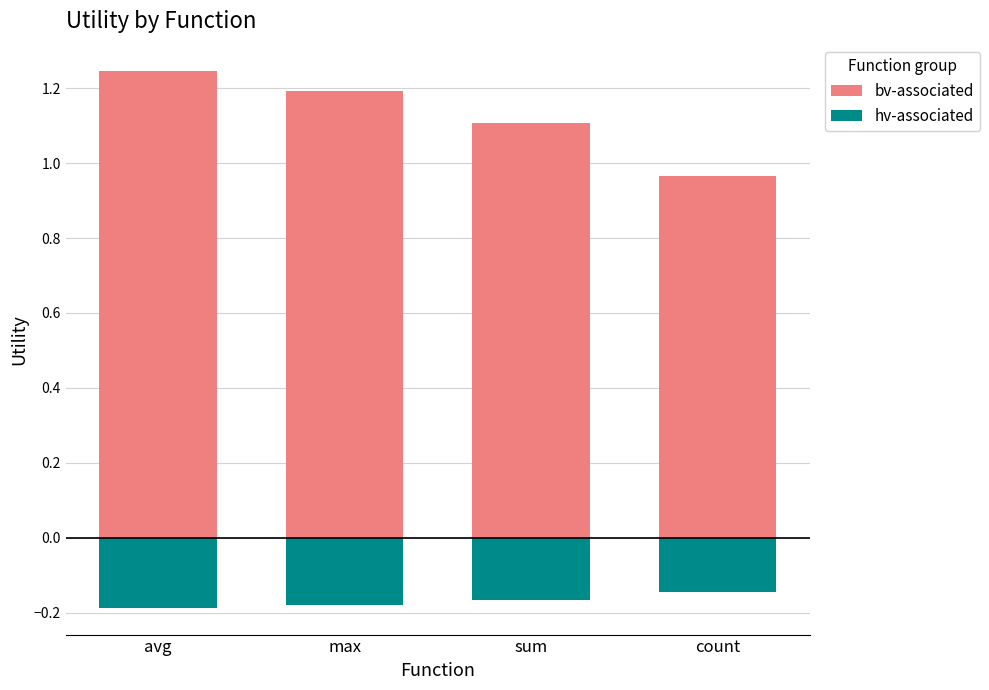

Which series has the widest spread of values?

bv-associated